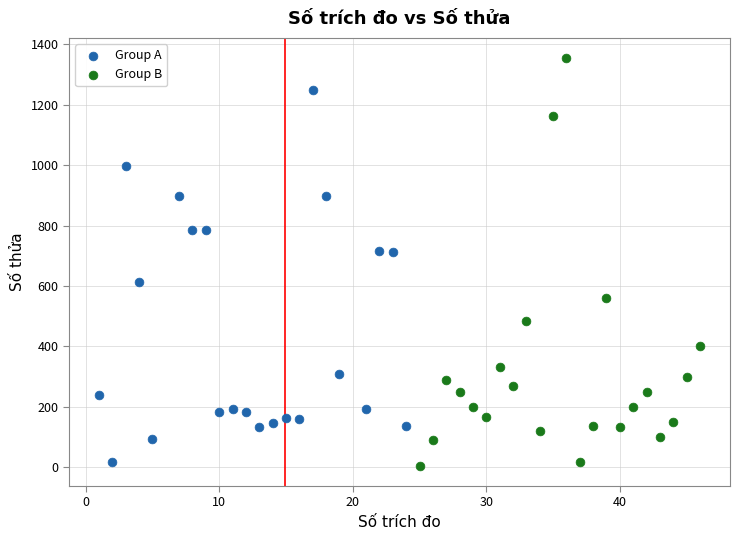

Which series contains the highest Y value?

Group B